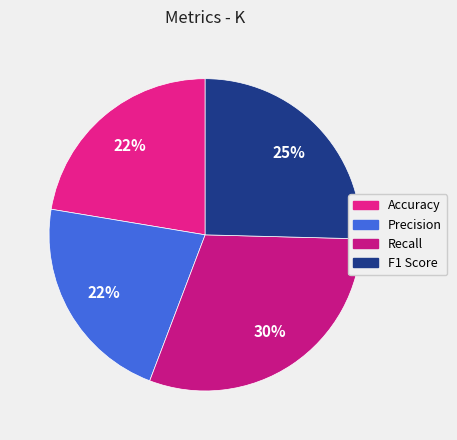

What is the total percentage of Precision and Recall?

52.2%